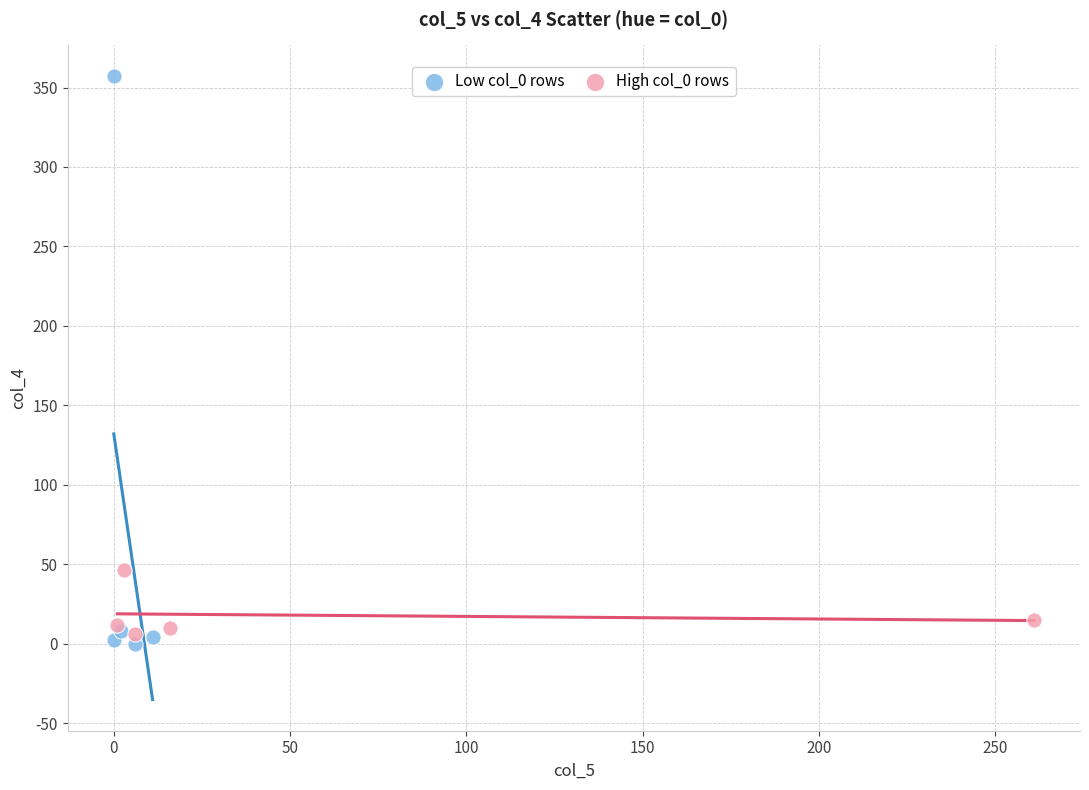

Which series has the largest Y range (max minus min)?

Low col_0 rows